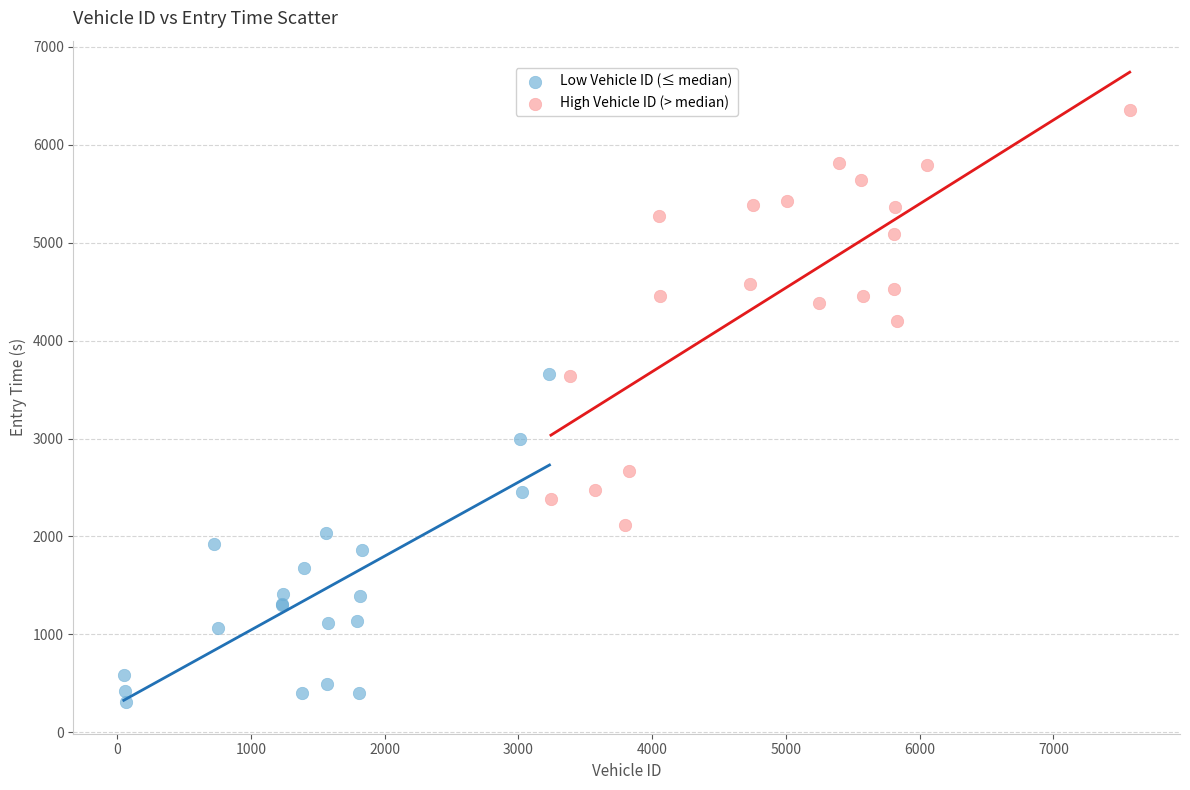

What are all the series names shown in the legend?

Low Vehicle ID (≤ median), High Vehicle ID (> median)